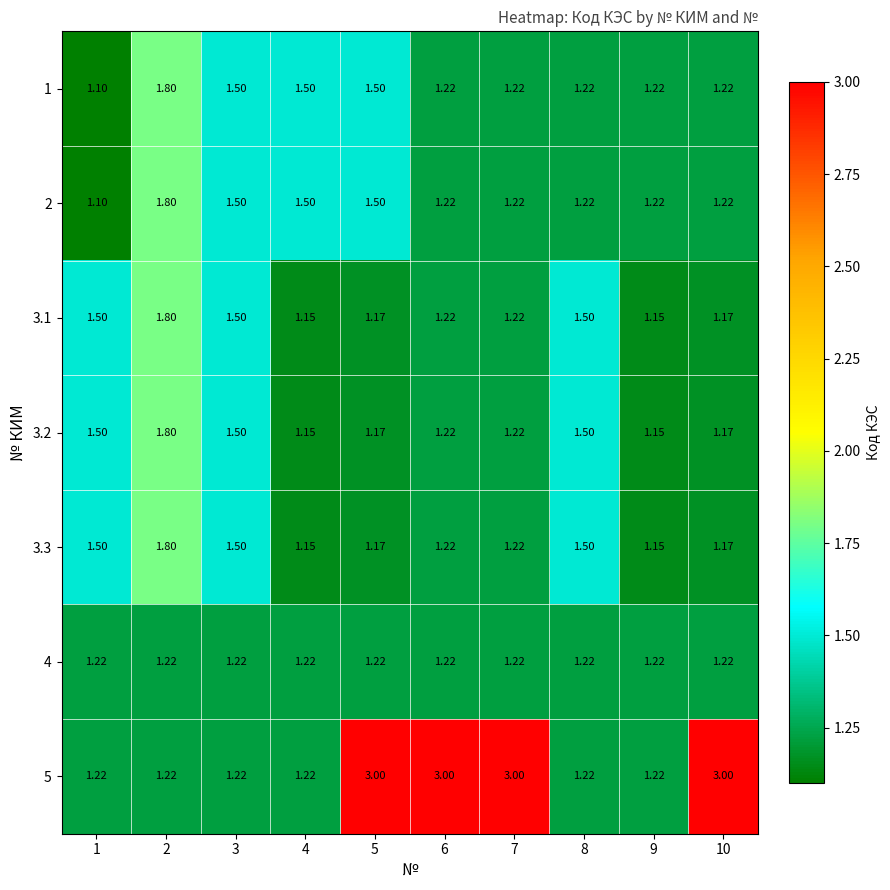

Is the value of 3.2 at 2 greater than the value of 3.1 at 4?

Yes